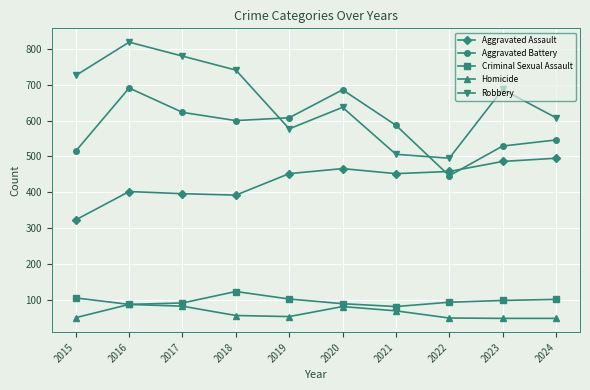

How many lines are shown in the chart?

5